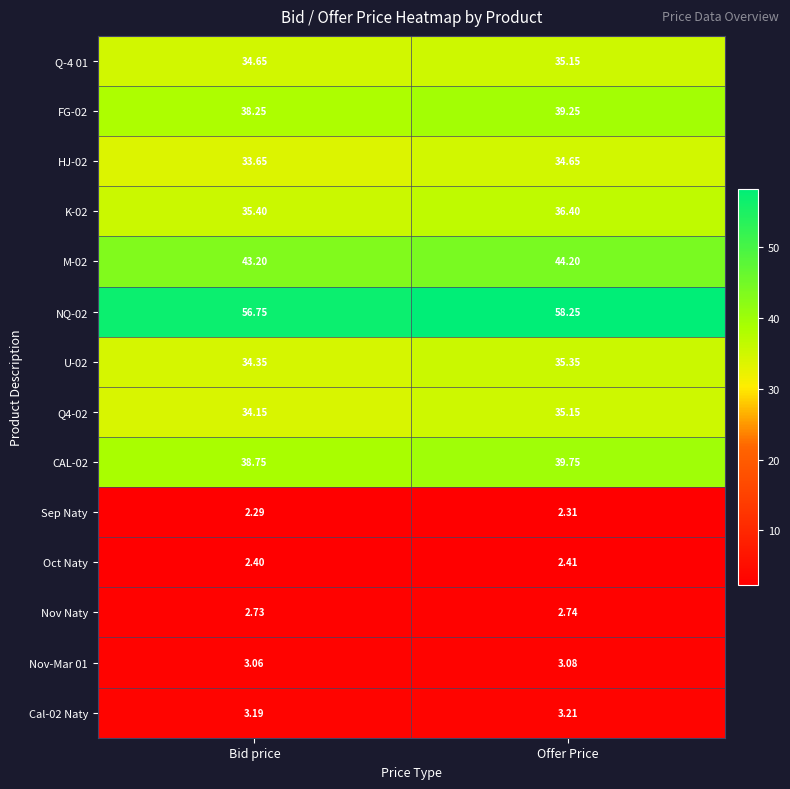

What is the spread (max minus min) of values at Offer Price?

55.9